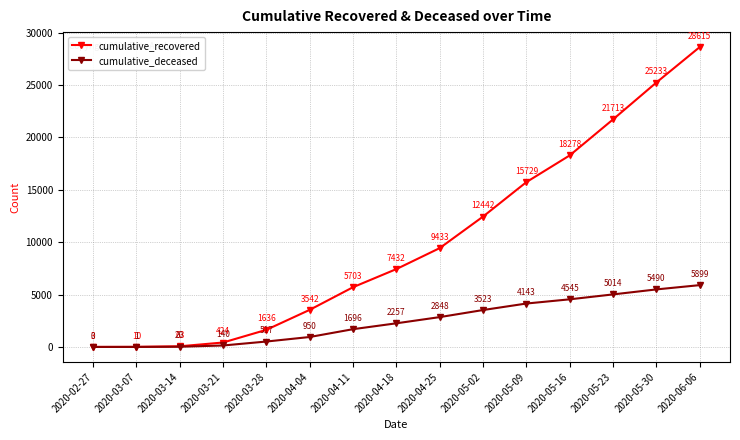

Which series changed the most between 2020-05-02 and 2020-05-09?

cumulative_recovered